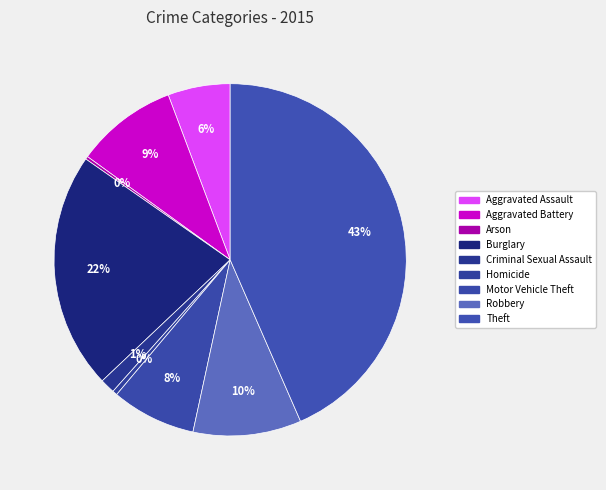

Which slice is the smallest?

Arson